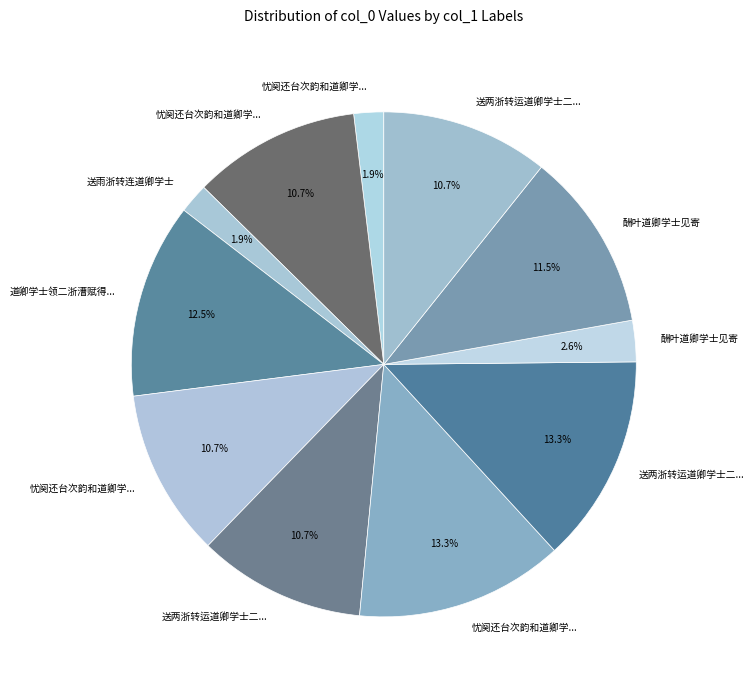

Count the number of slices in the pie.

11